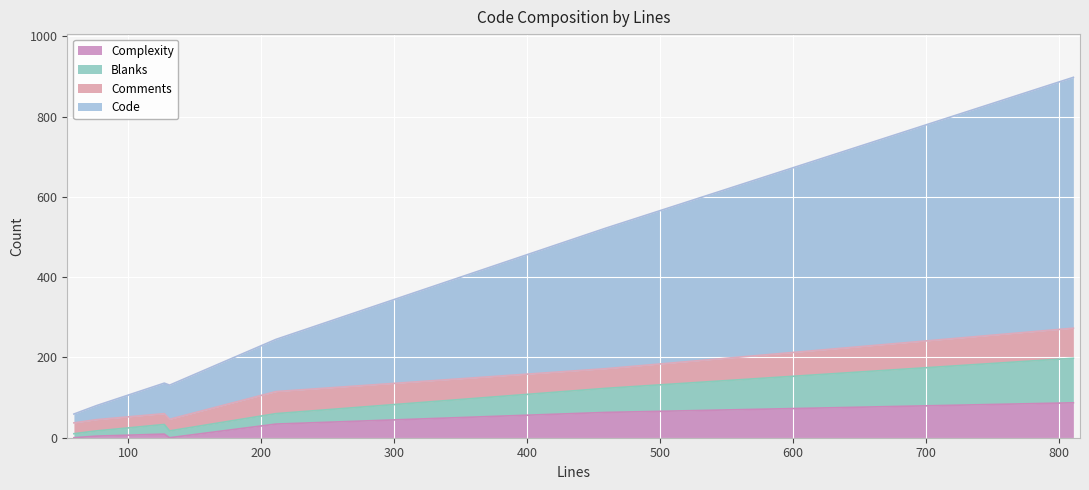

How many values in the Blanks series exceed 24?

3